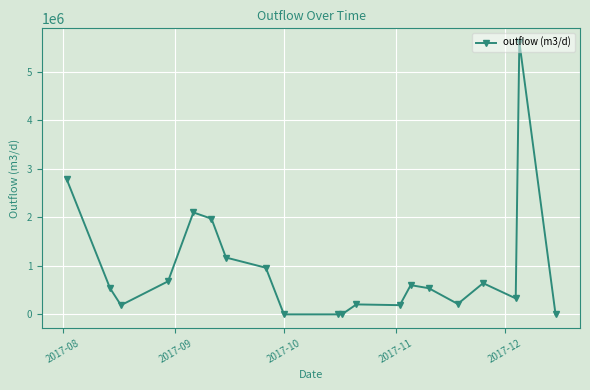

What is the difference between the maximum and minimum values?

5610077.5